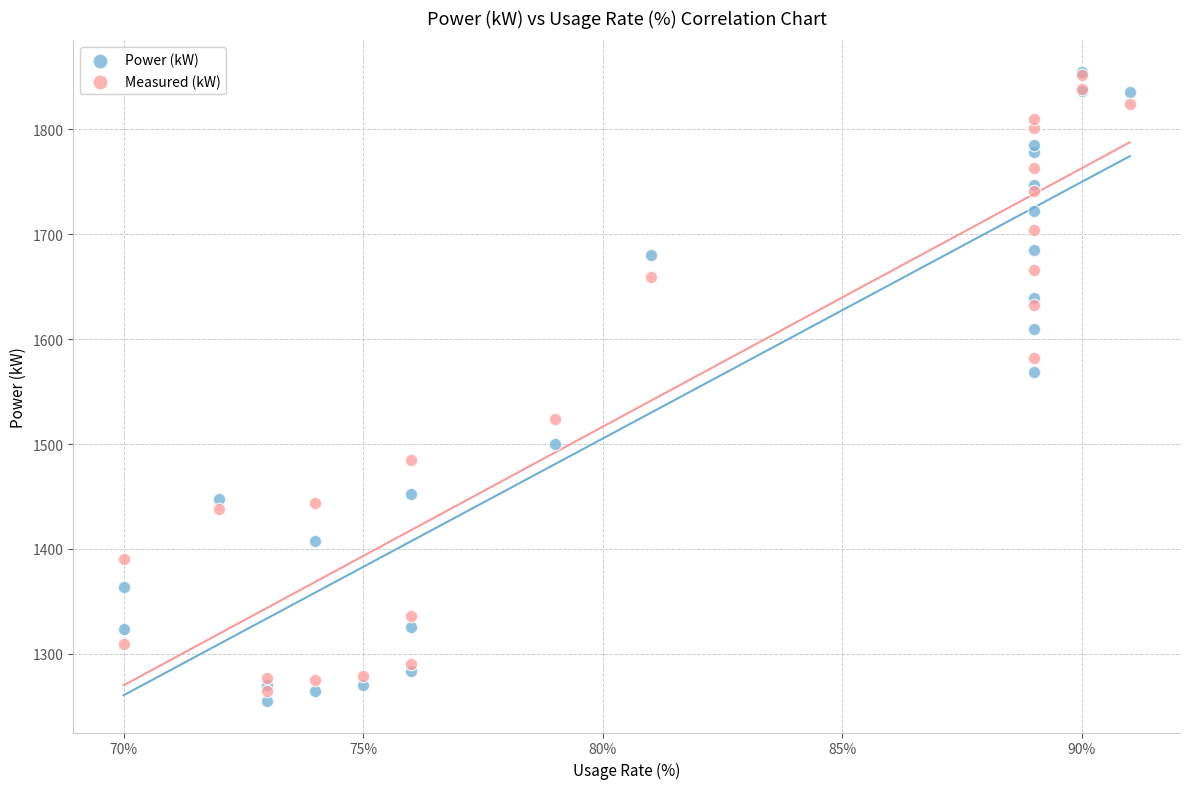

Which series reaches the minimum Y coordinate?

Power (kW)